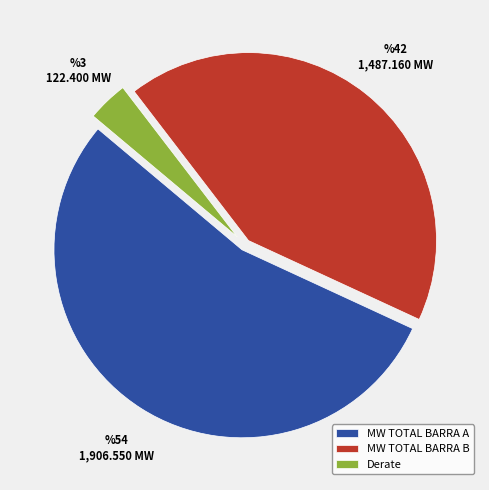

Which slice is the smallest?

Derate